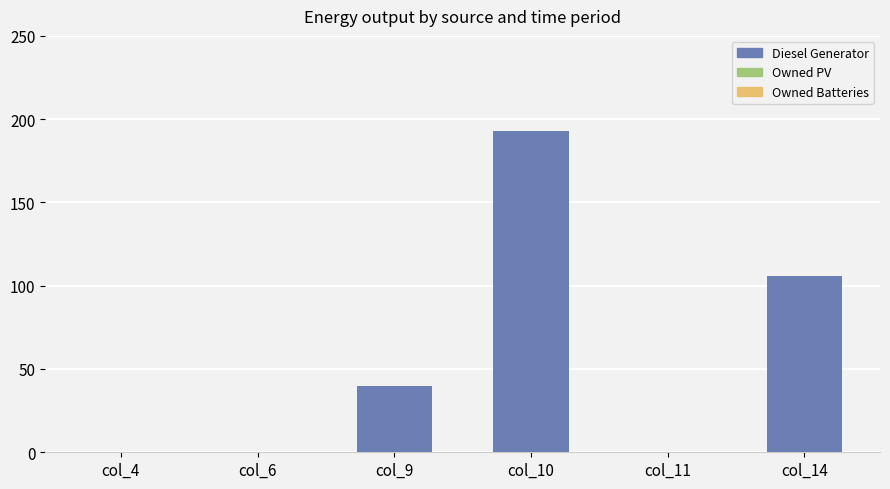

What is the greatest value displayed?

193